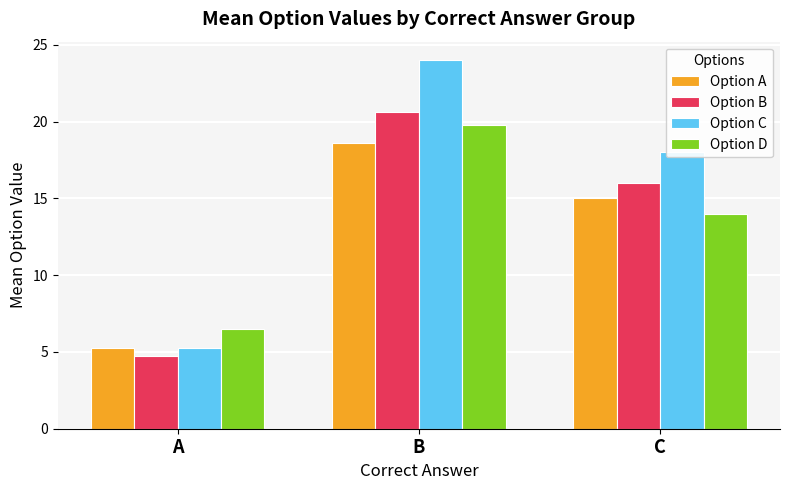

Which series has the widest spread of values?

Option C